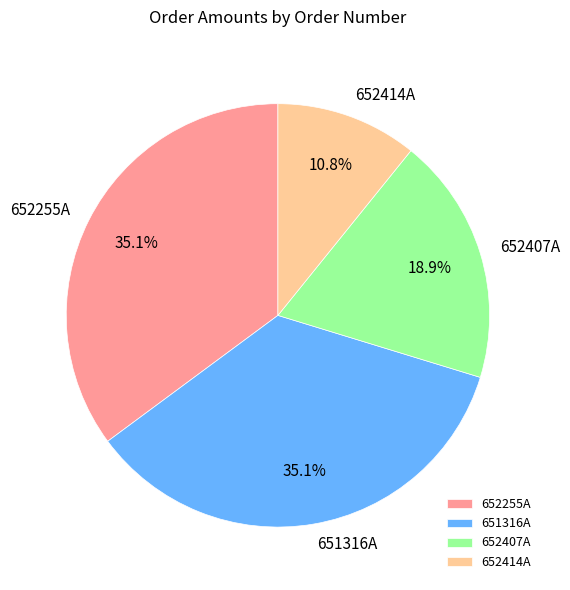

To the nearest percent, what portion does 652414A represent?

11%